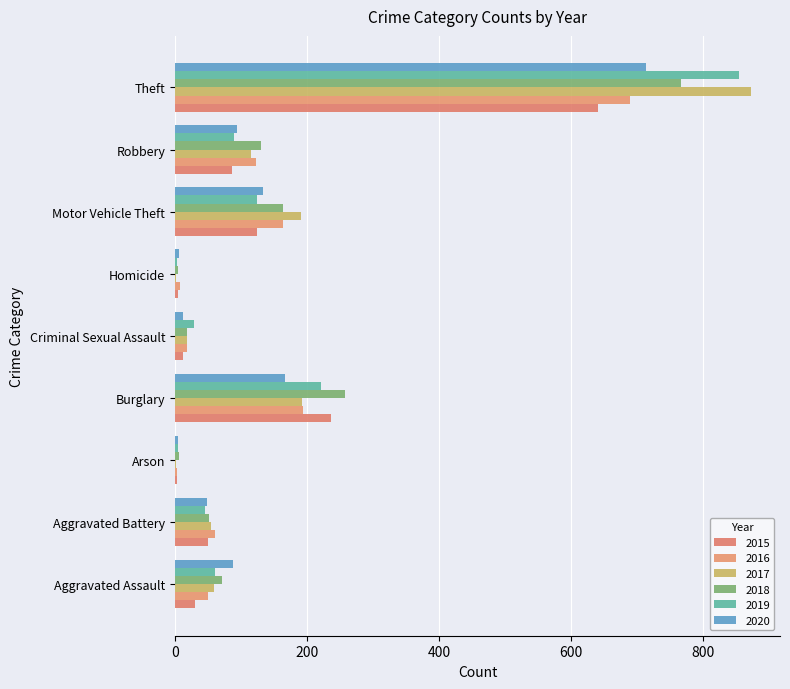

At how many categories does at least one series exceed 107?

4